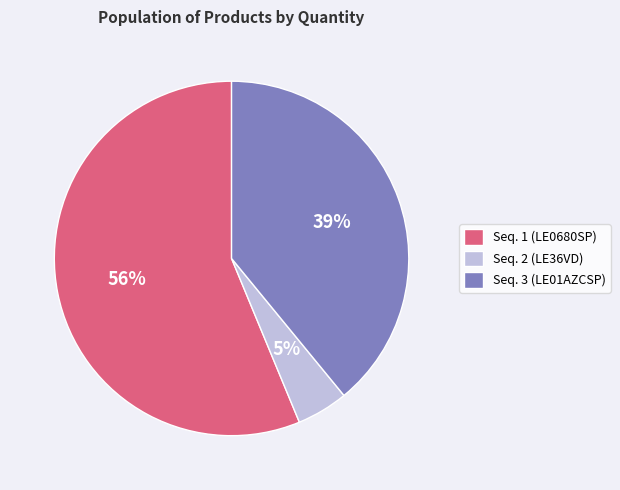

The Seq. 1 (LE0680SP) slice represents 70% of the pie. True or false?

False